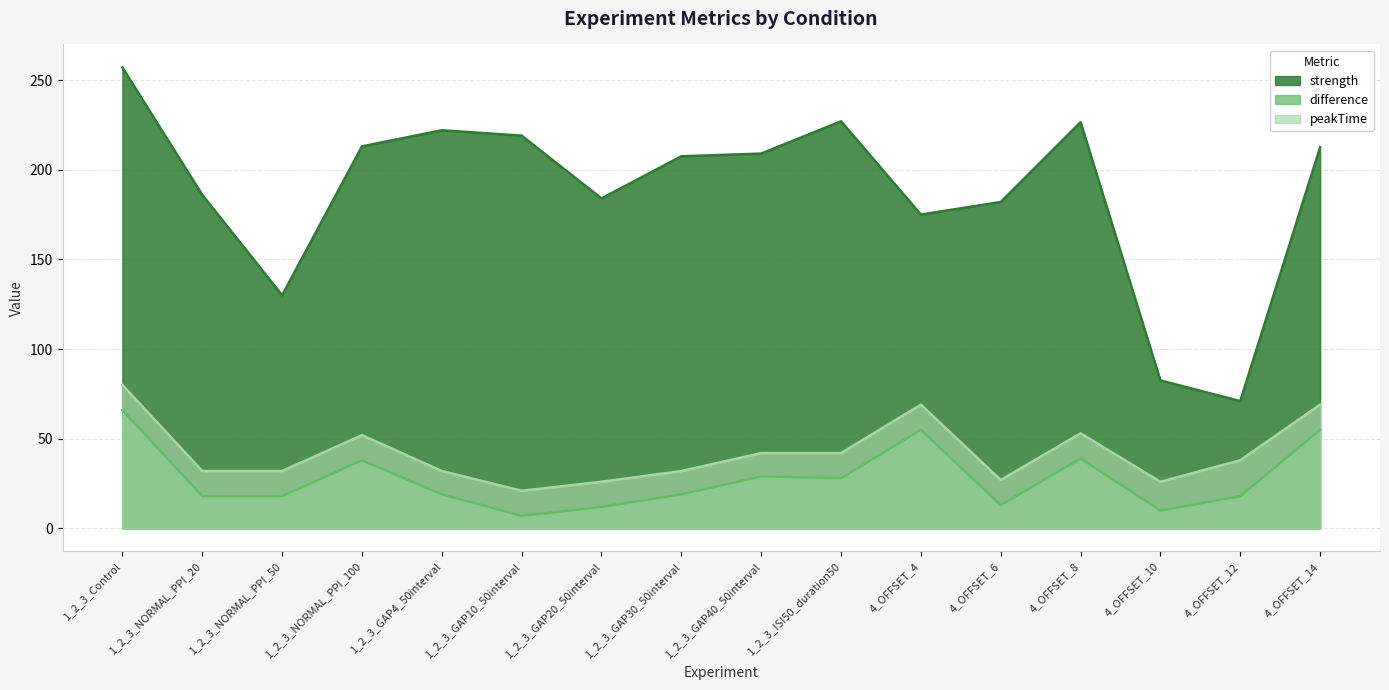

Rank the series by their maximum value, from lowest to highest.

difference, peakTime, strength